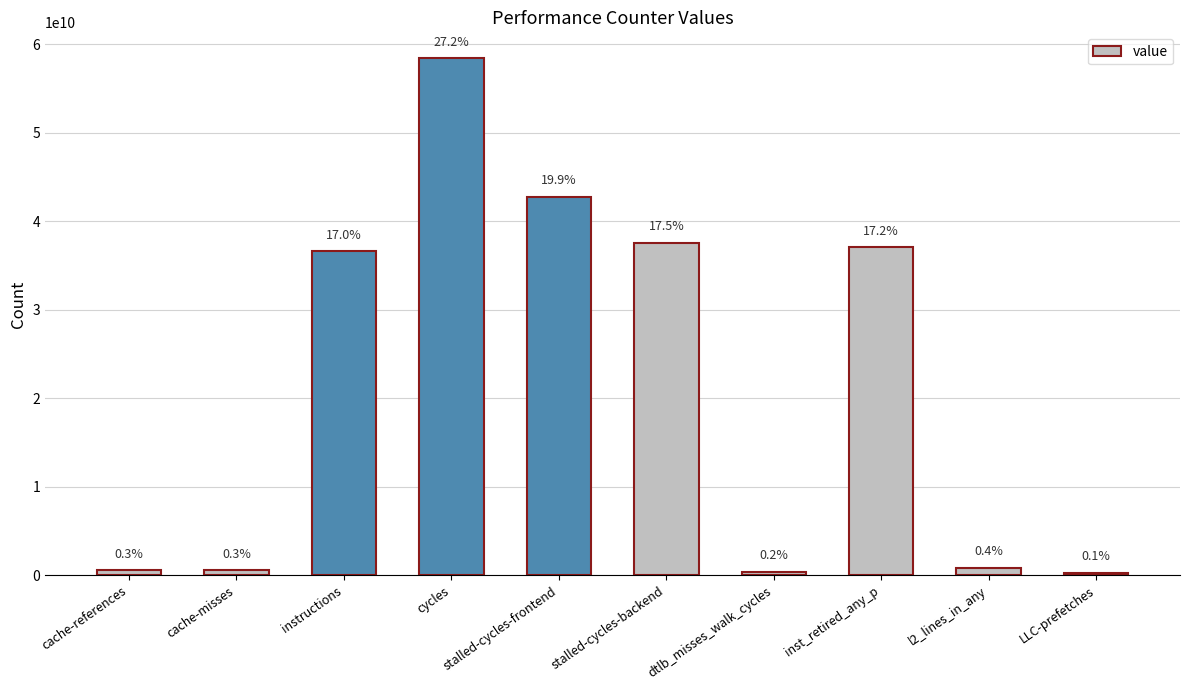

Does the chart contain any negative values?

No